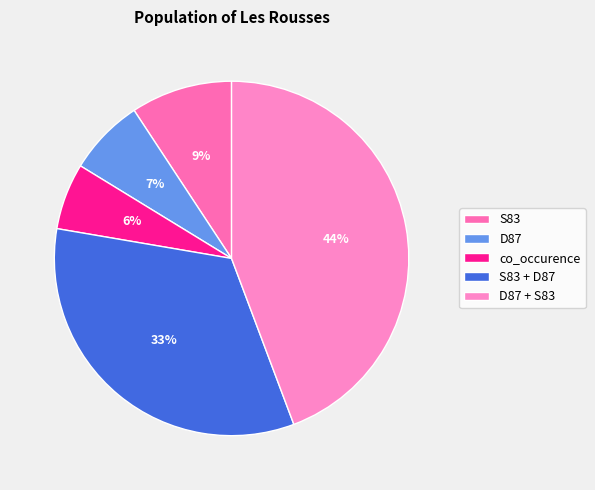

What percentage is the S83 slice, to the nearest percent?

9%